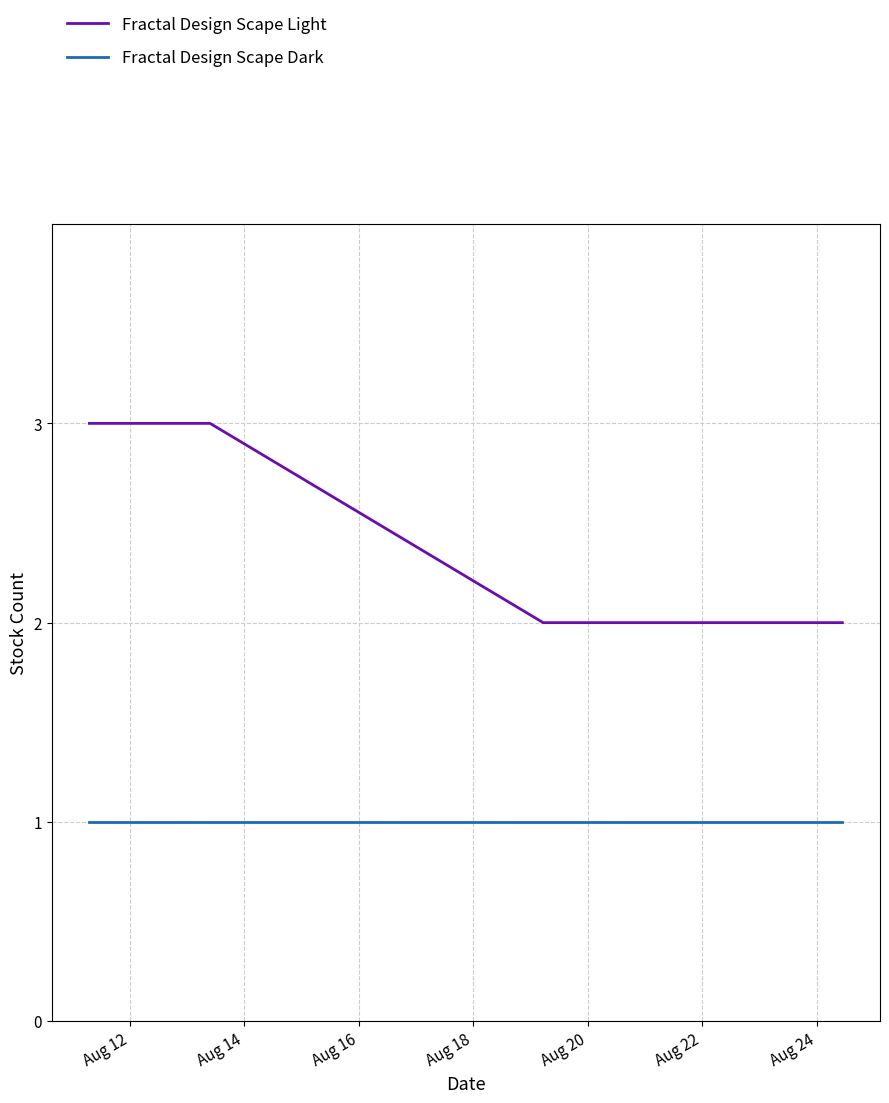

What is the maximum value shown in the chart?

3